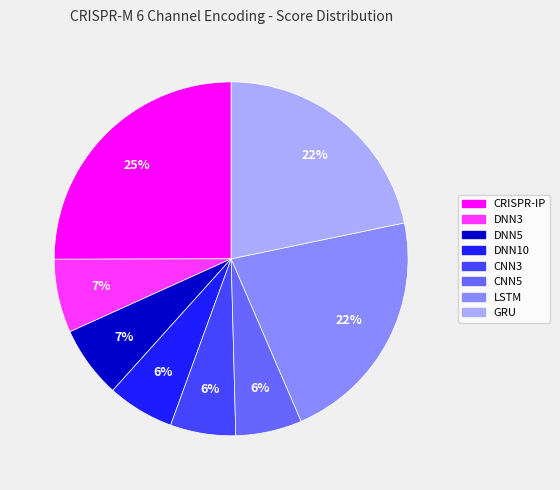

Is it true that DNN5 is 7% of the pie?

True